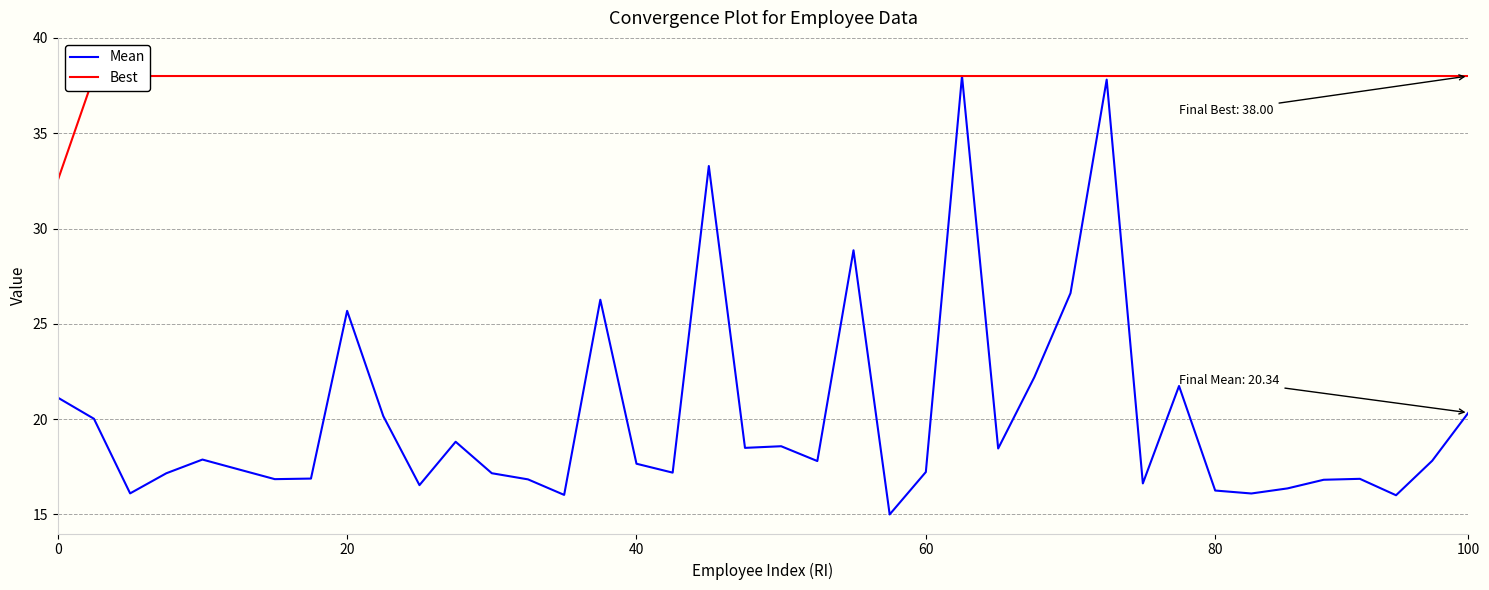

Does the chart display data point markers on the line(s)?

No